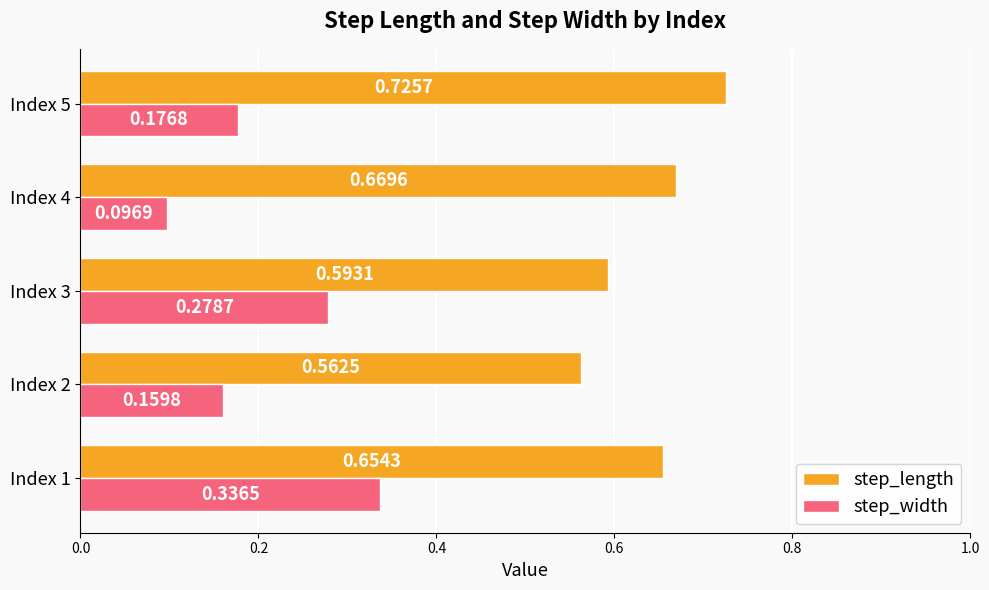

At which label is step_width closest to 0?

Index 4